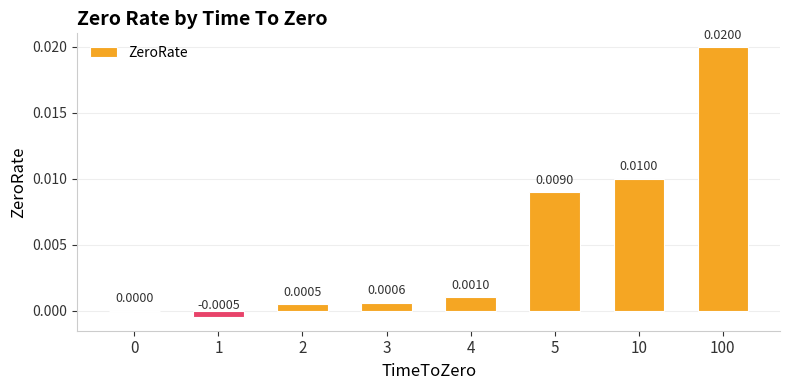

Which has a higher value, 4 or 3?

4